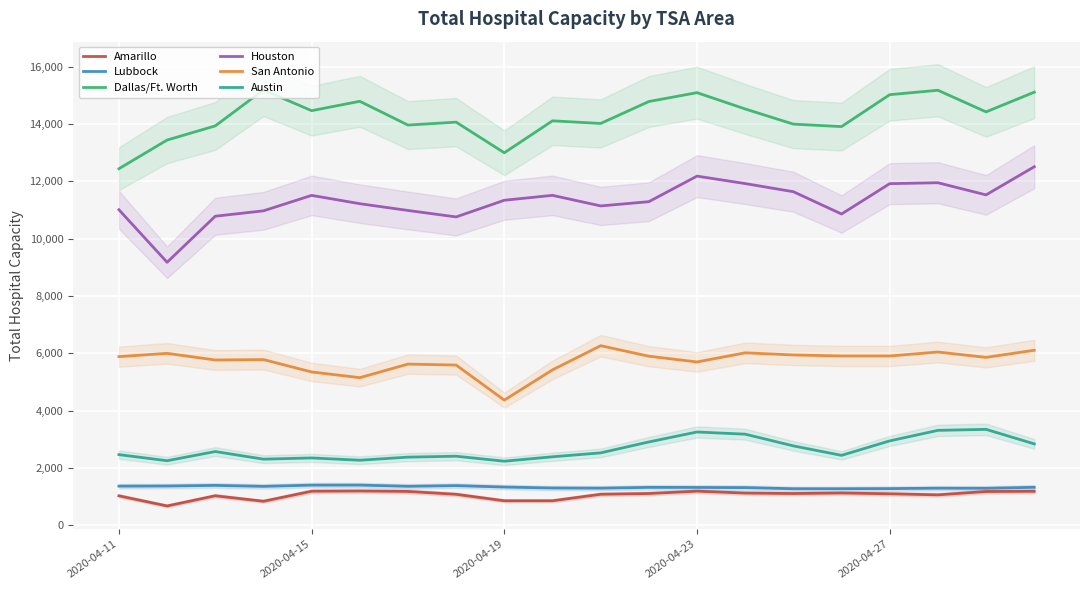

Is this an area chart (filled region under the line)?

No